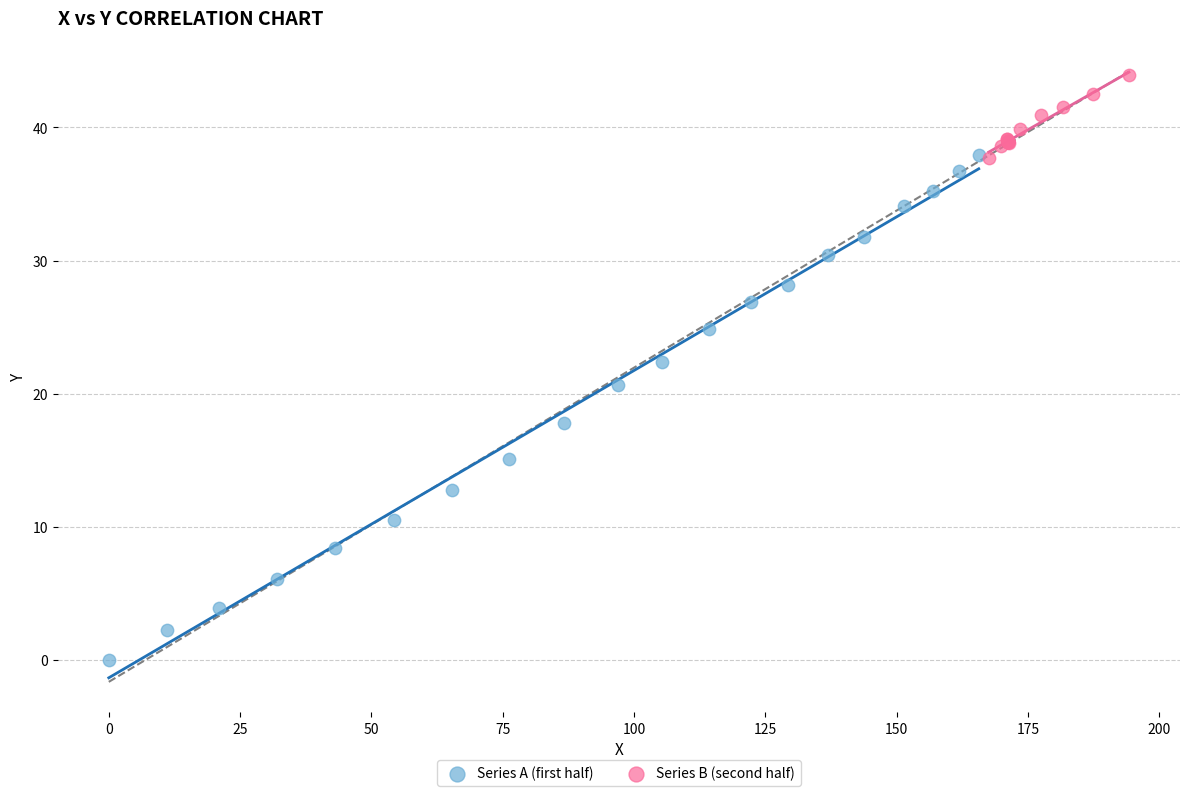

Which series has the widest spread of Y values?

Series A (first half)